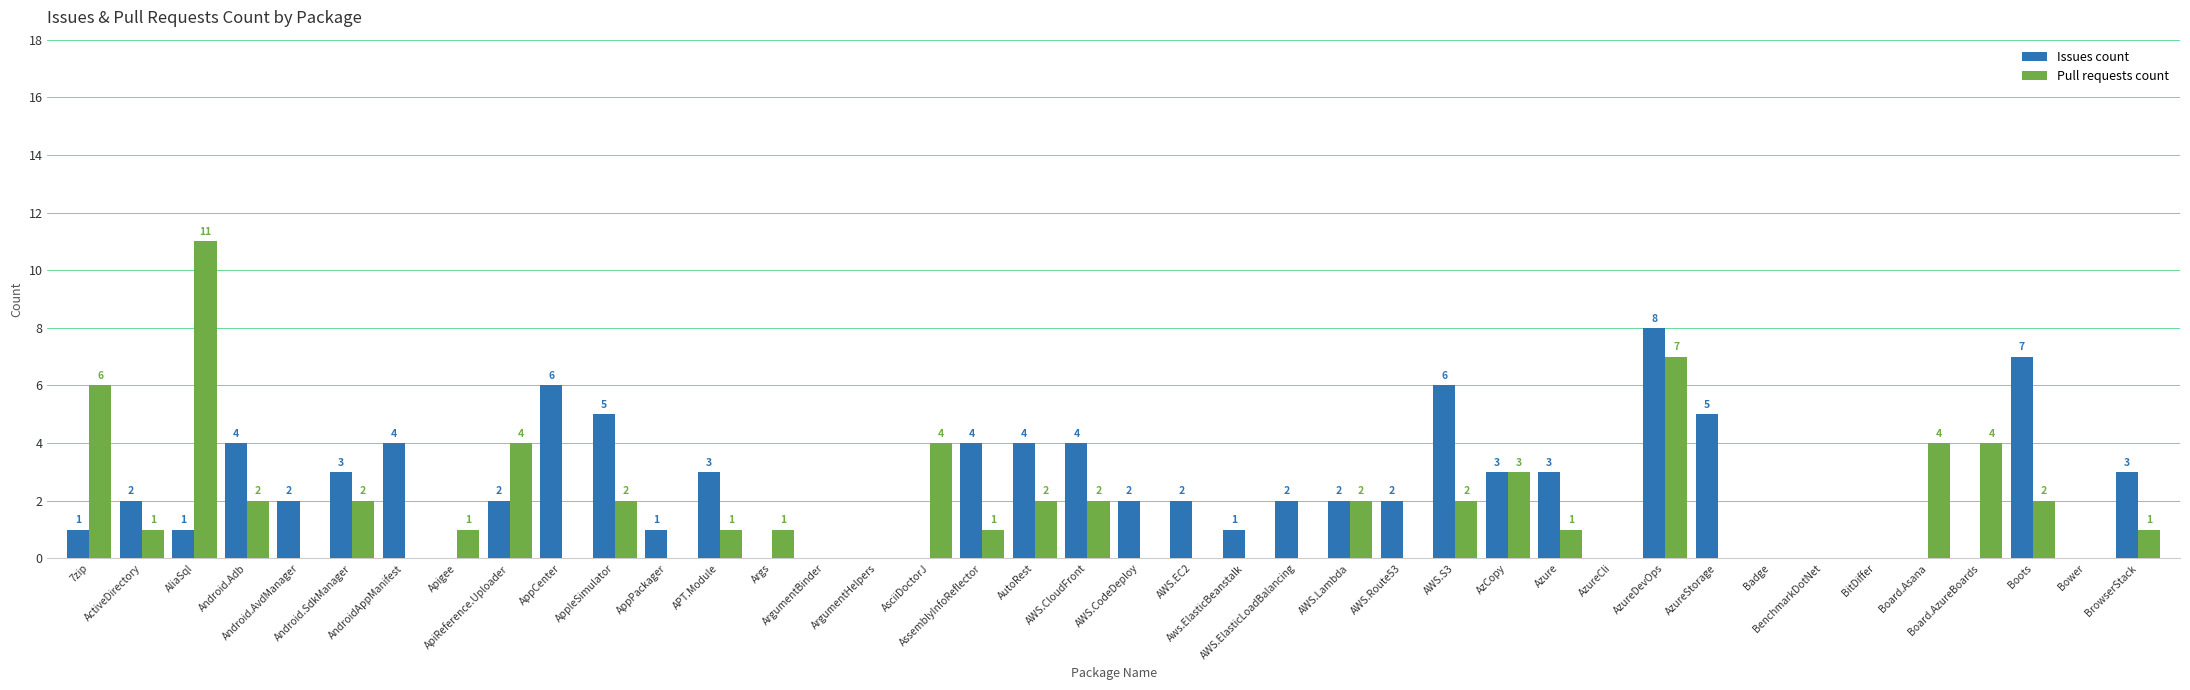

What is the maximum value for Issues count?

8